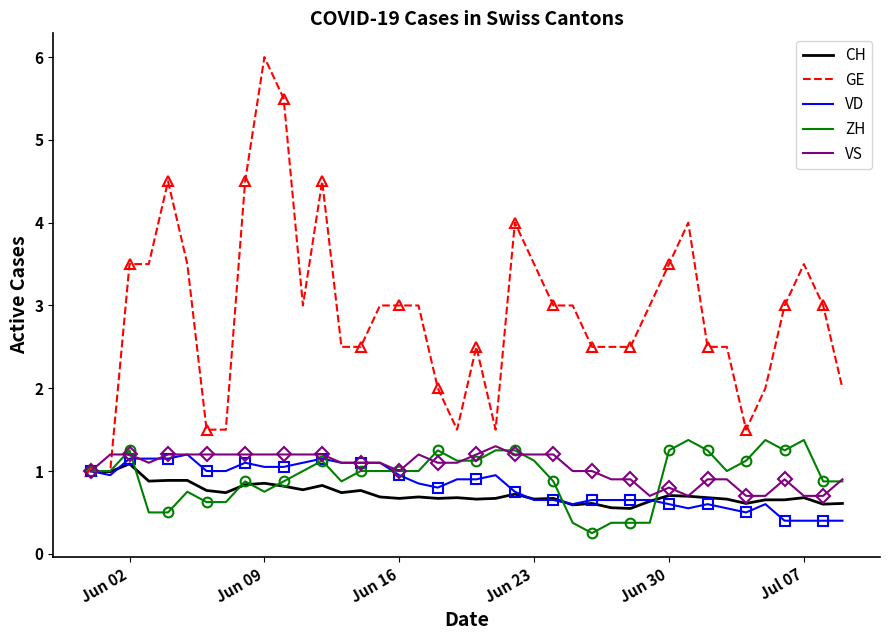

What is the maximum value for VS?

1.3